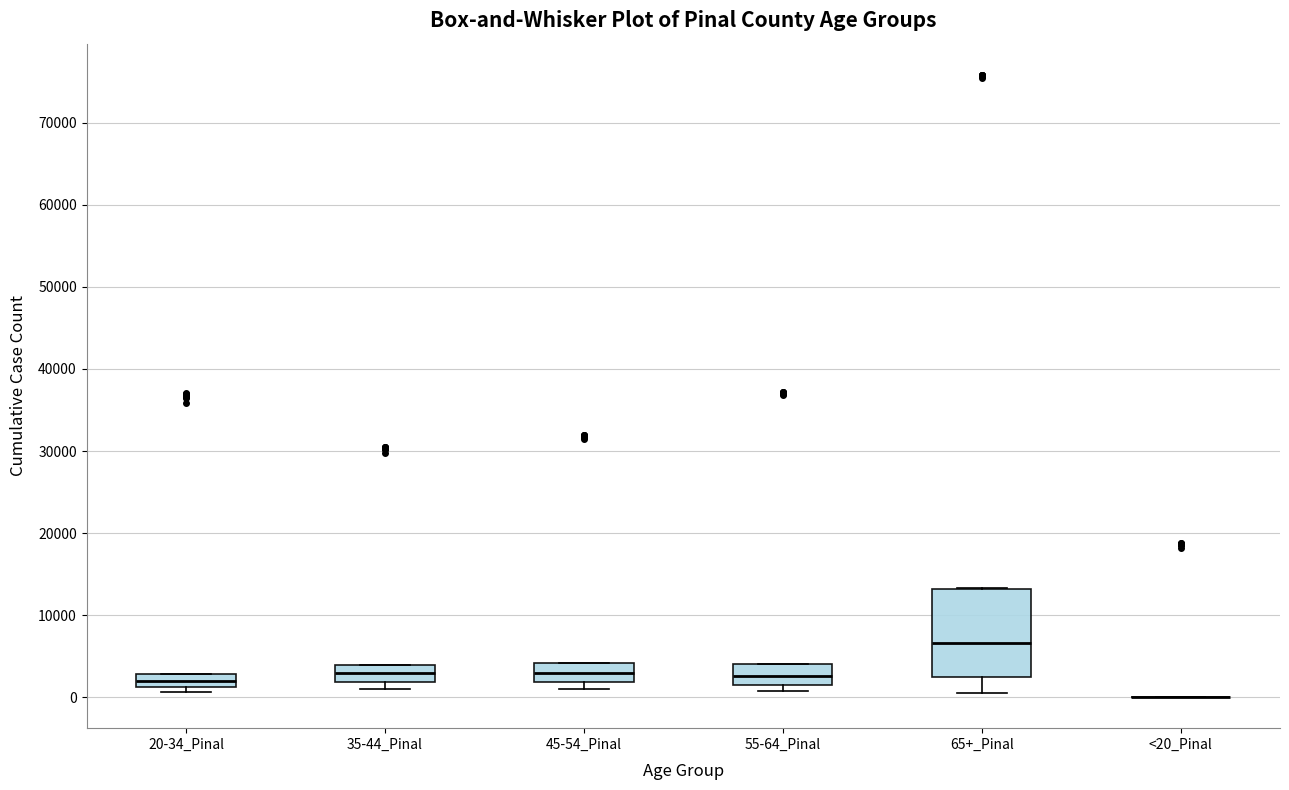

Which box is the tallest, from its lower edge to its upper edge?

65+_Pinal